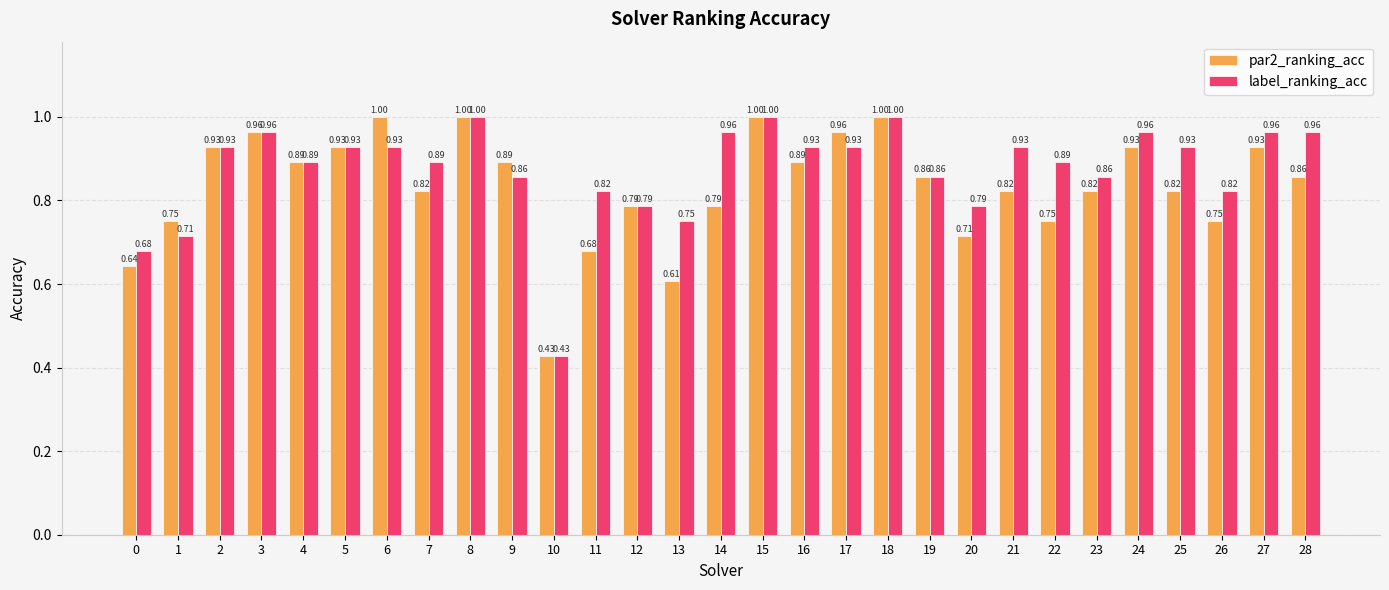

Rank the series by their average value, from lowest to highest.

par2_ranking_acc, label_ranking_acc